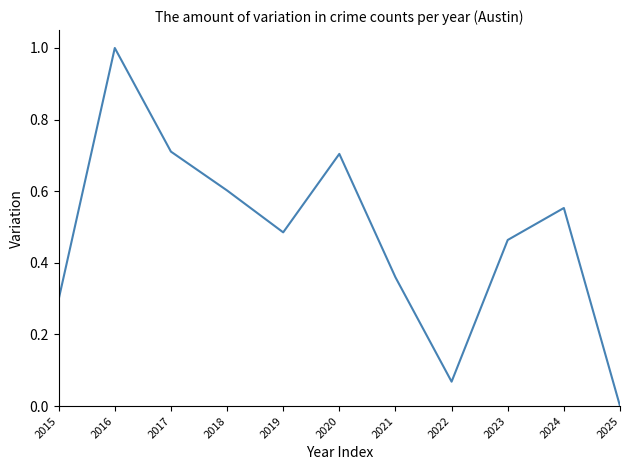

The chart shows a value of 0.1 at 2015. True or false?

False